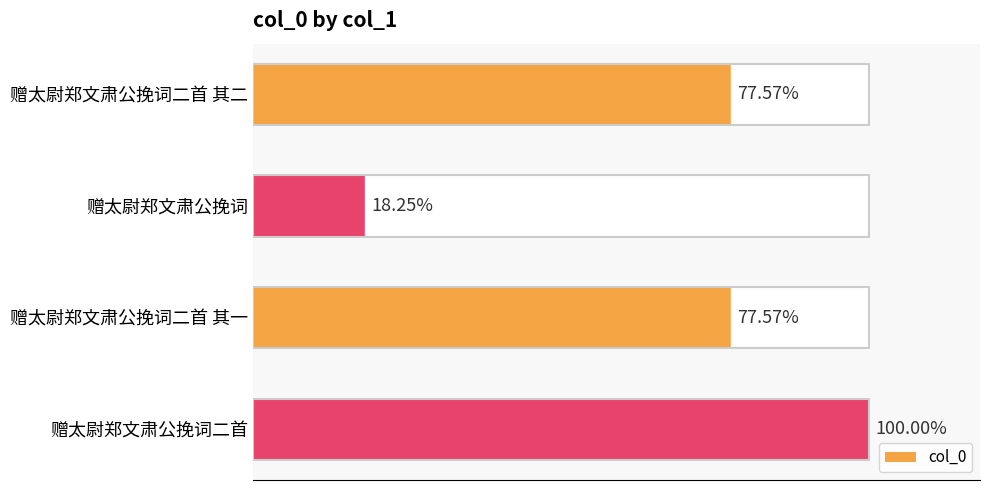

Are the bars horizontal?

Yes